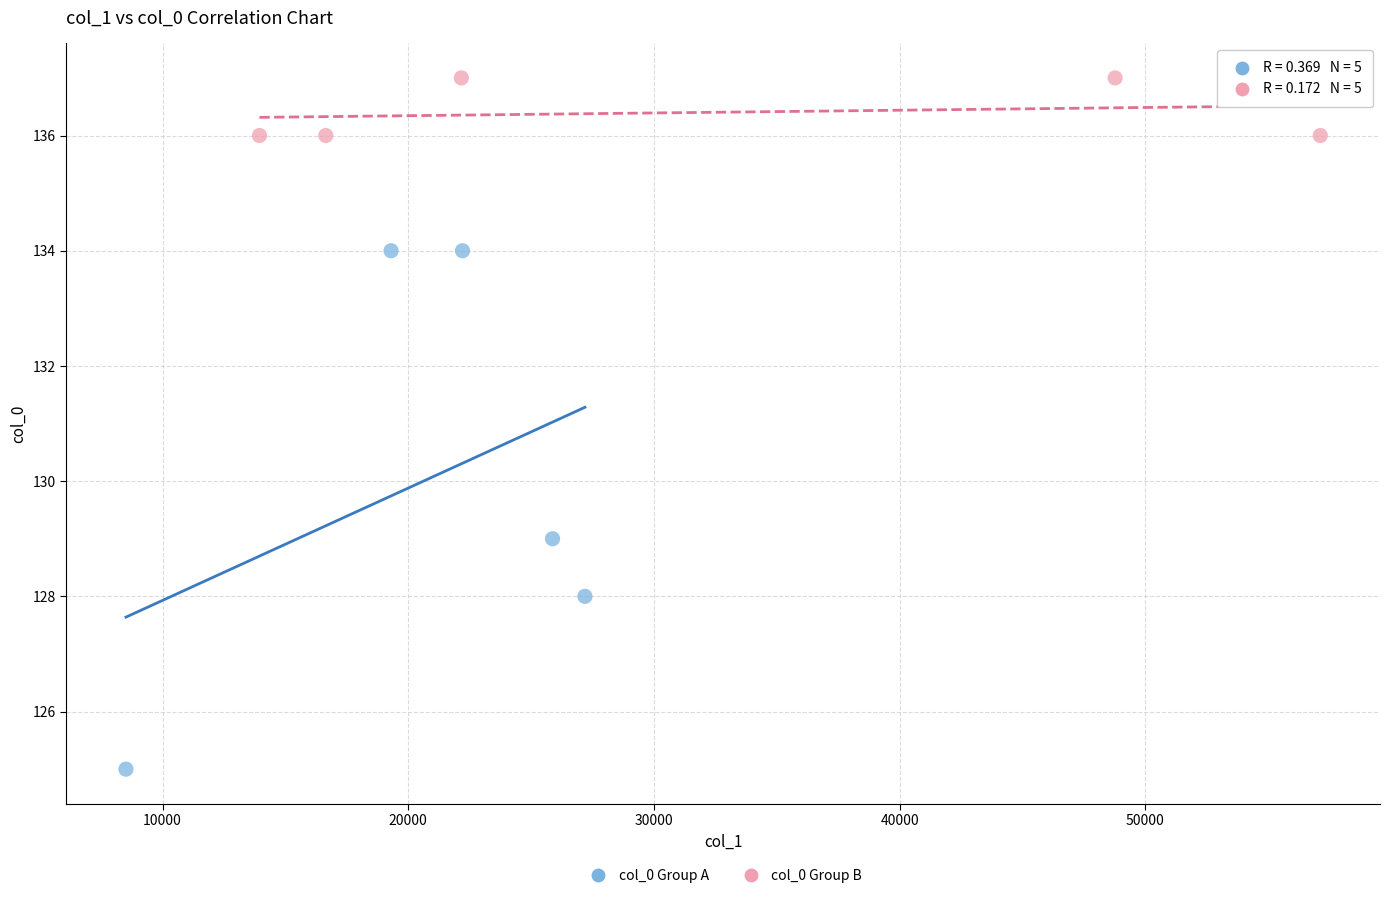

Which series has the largest Y range (max minus min)?

col_0 Group A